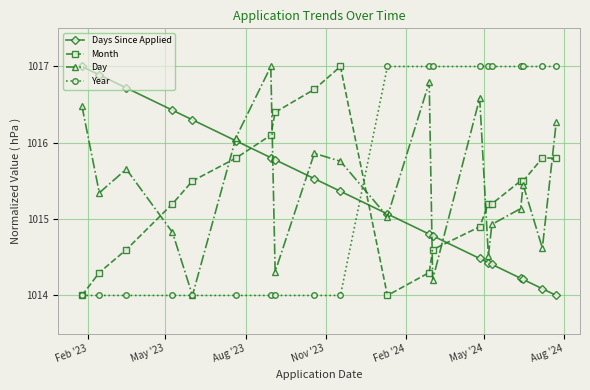

What is the difference between the second highest and second lowest values in the Month series?

2.7